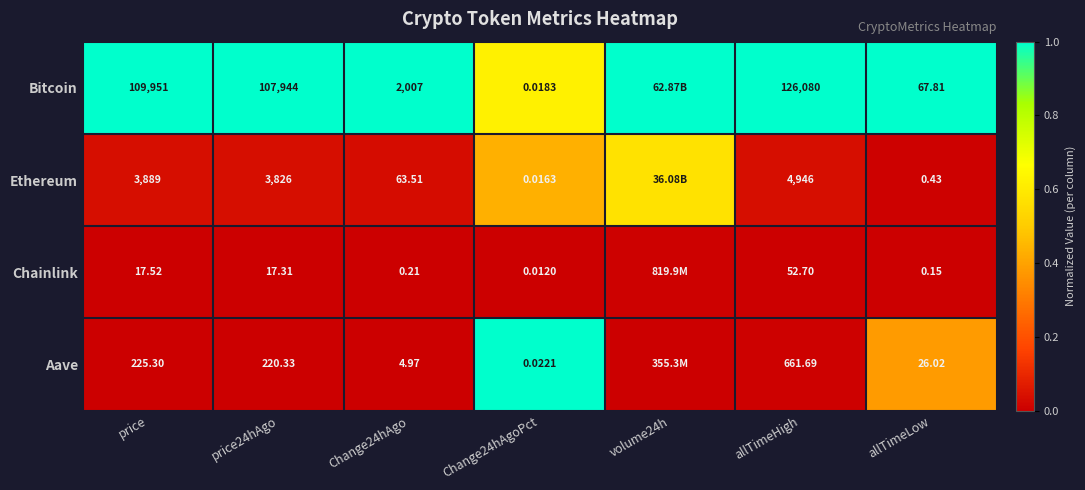

Is the value of Bitcoin at Change24hAgoPct greater than the value of Ethereum at price24hAgo?

No